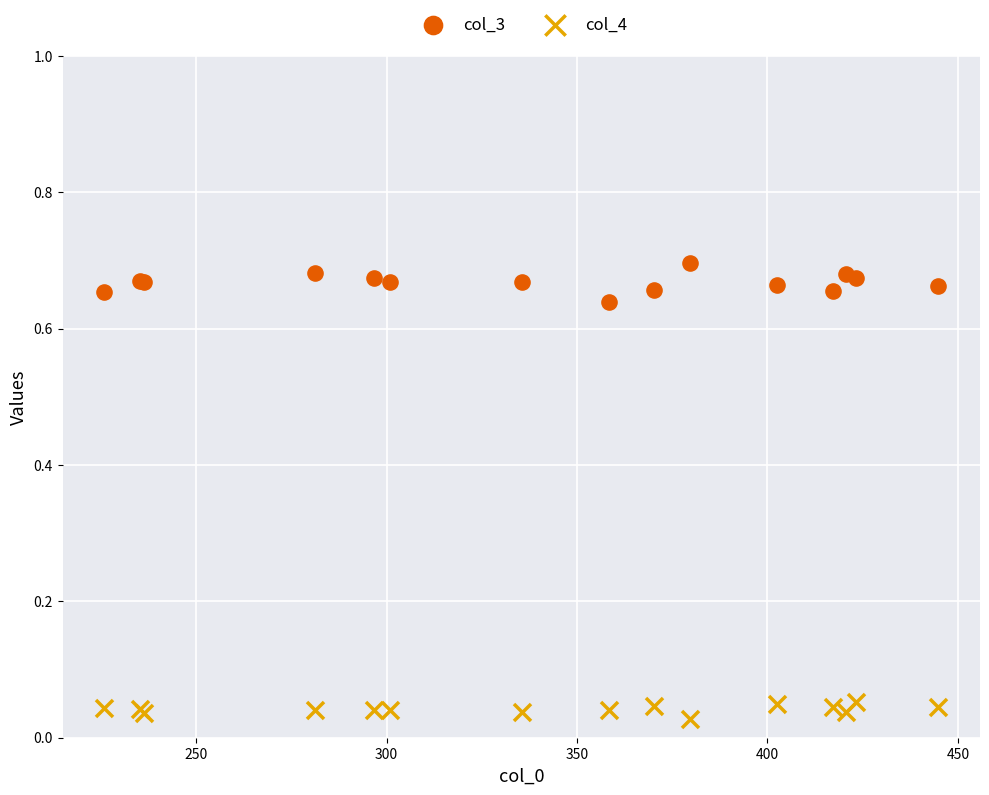

Which series contains the lowest Y value?

col_4